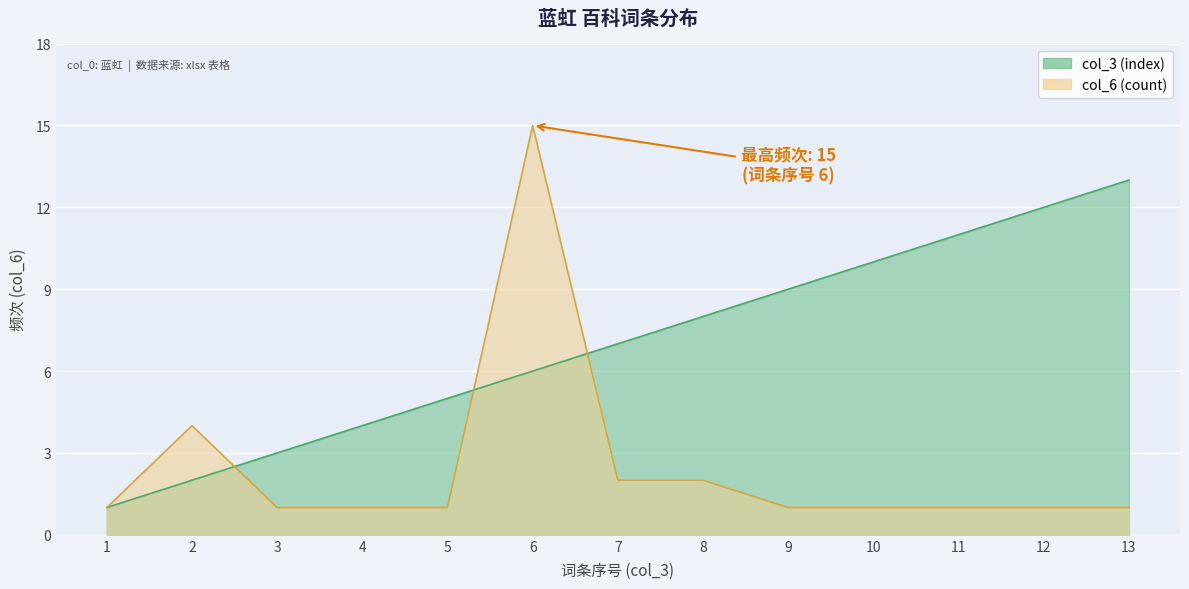

What is the difference between the highest and lowest values at 5?

4